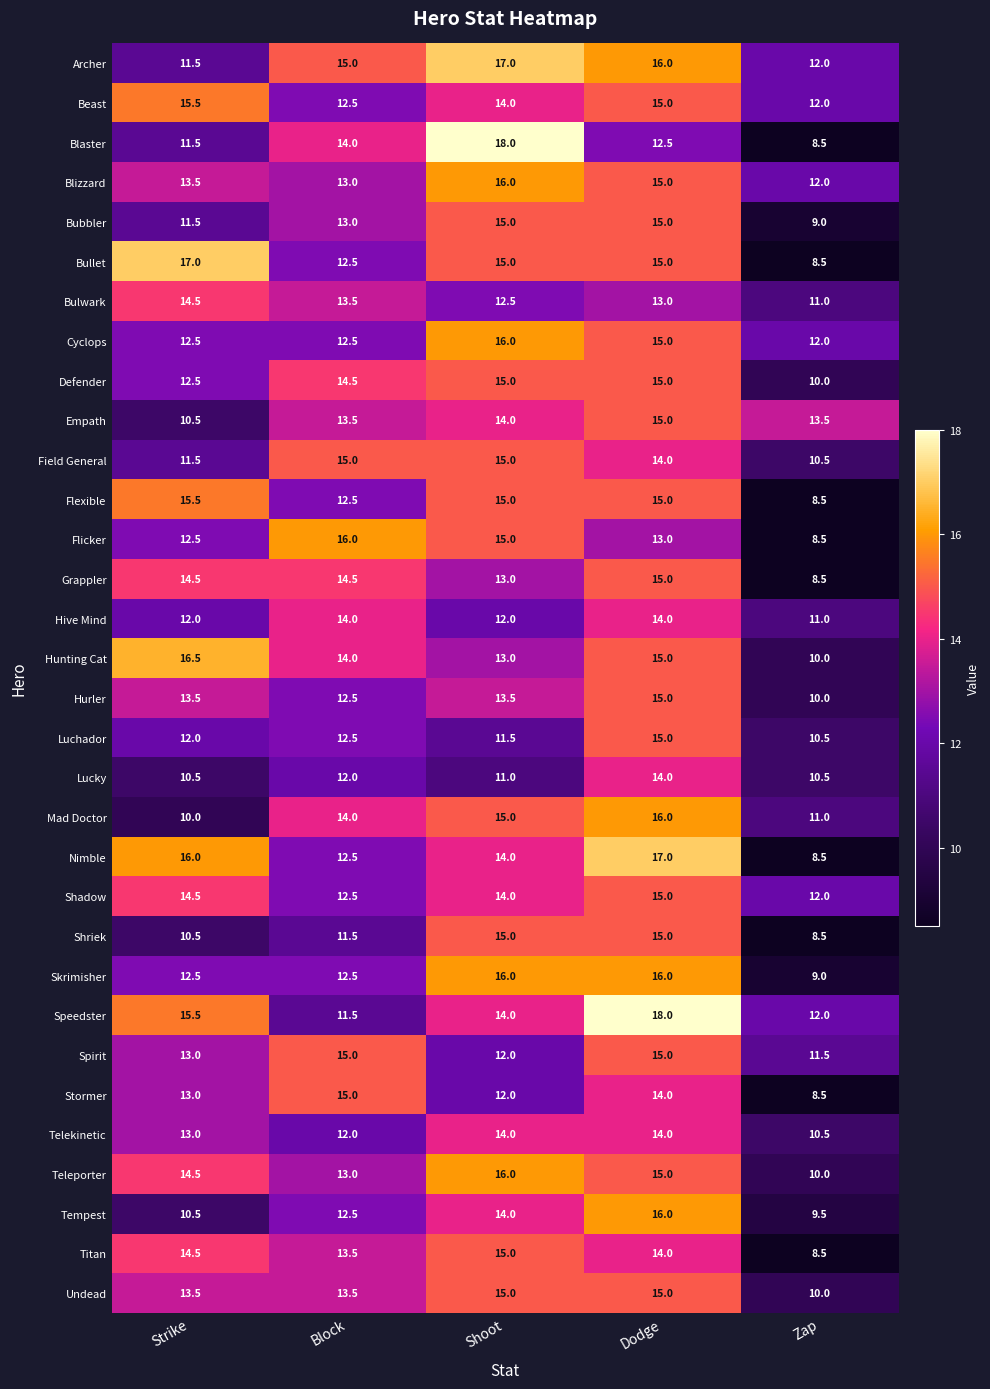

What is the greatest value displayed?

18.0